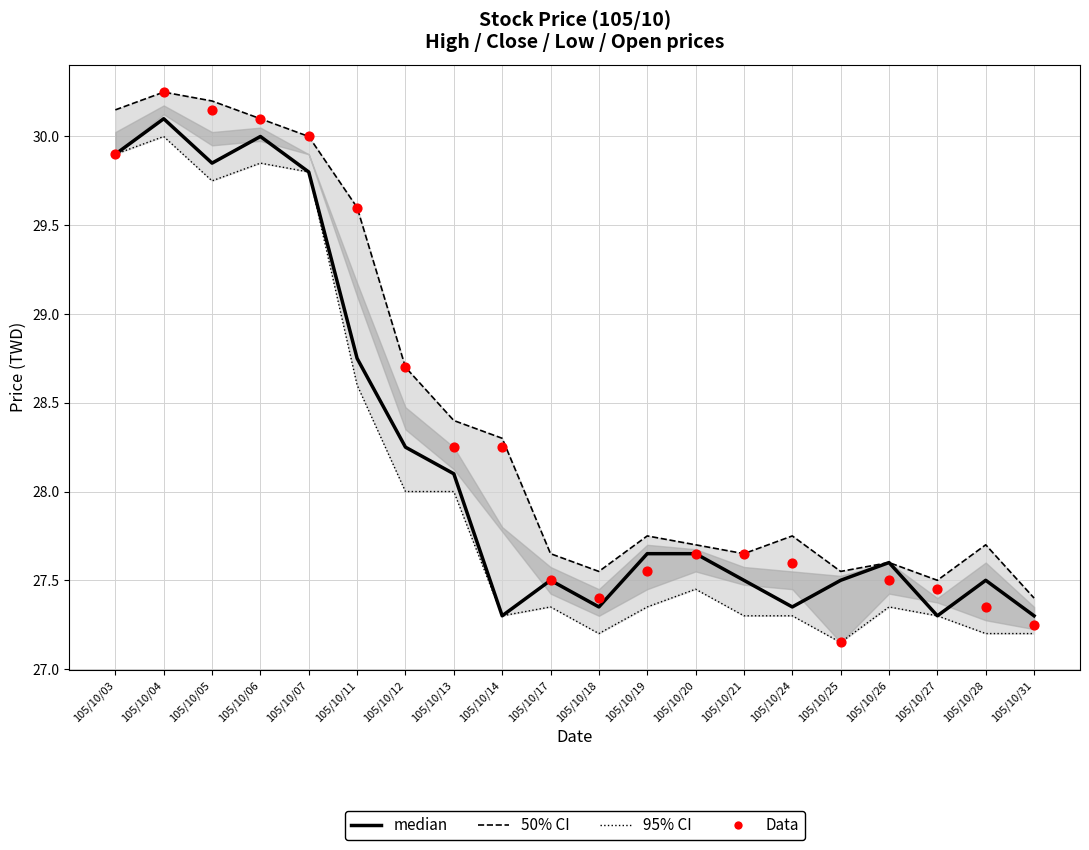

At how many categories does at least one series exceed 29?

6